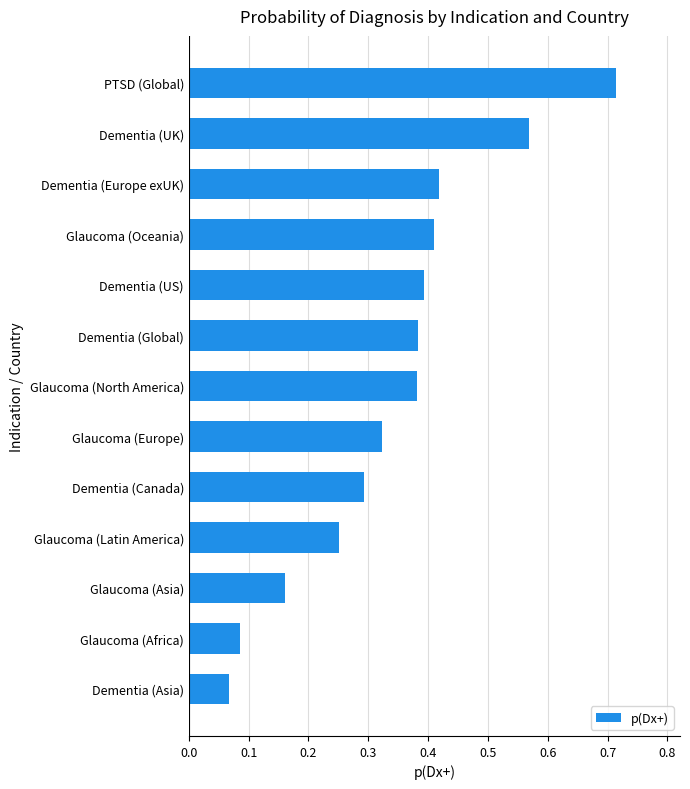

At which category does the chart reach its peak across all series?

PTSD (Global)